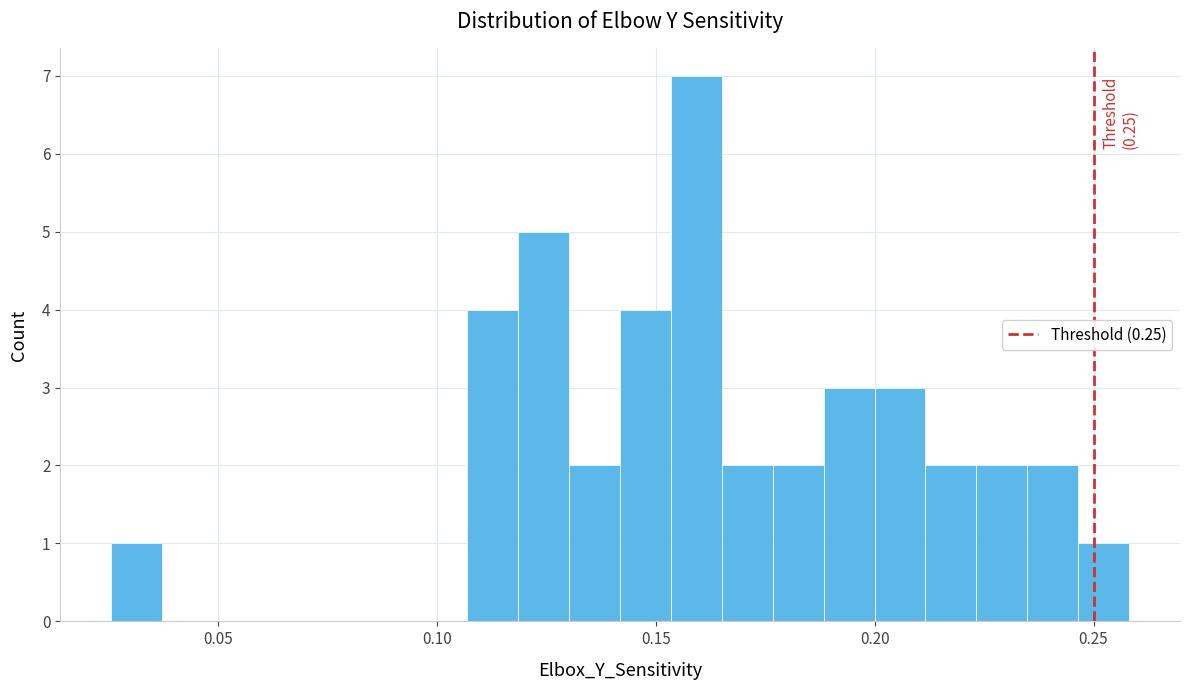

Read against the x-axis, roughly where is the centre of the tallest bar?

0.160